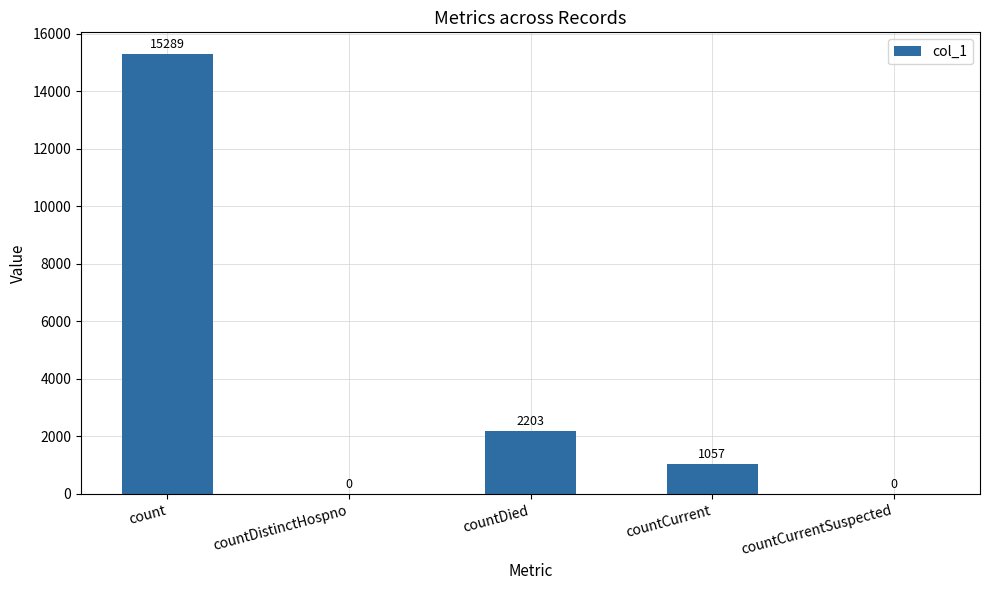

Is it true that the value at countCurrentSuspected is 0?

True